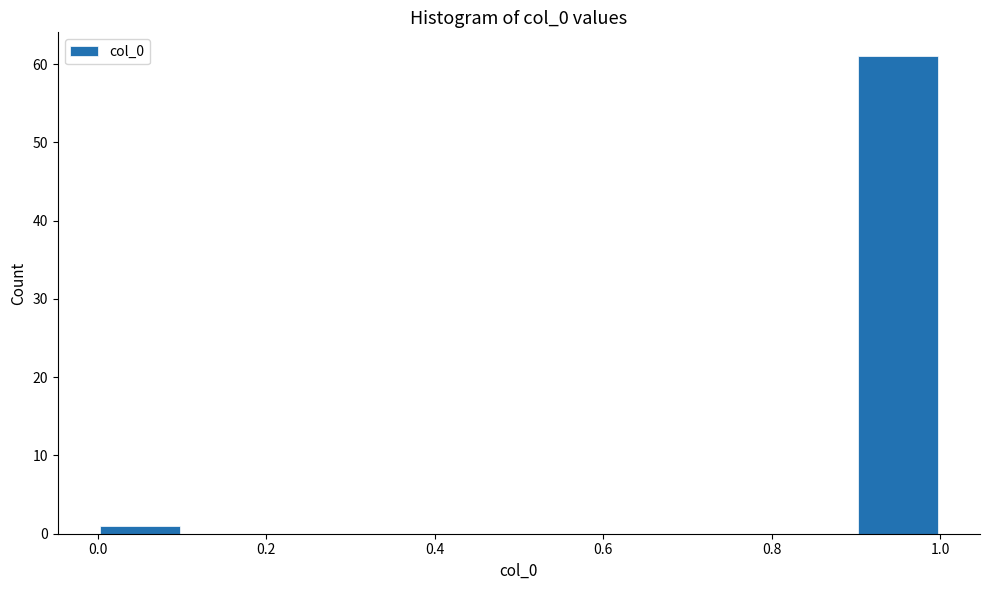

Reading left to right, list every bar in this chart as the range it spans on the x-axis followed by its height. The values are not printed on the chart, so give them approximately, as read against the axis.

0.0 to 0.1: 1
0.1 to 0.2: 0
0.2 to 0.3: 0
0.3 to 0.4: 0
0.4 to 0.5: 0
0.5 to 0.6: 0
0.6 to 0.7: 0
0.7 to 0.8: 0
0.8 to 0.9: 0
0.9 to 1.0: 61